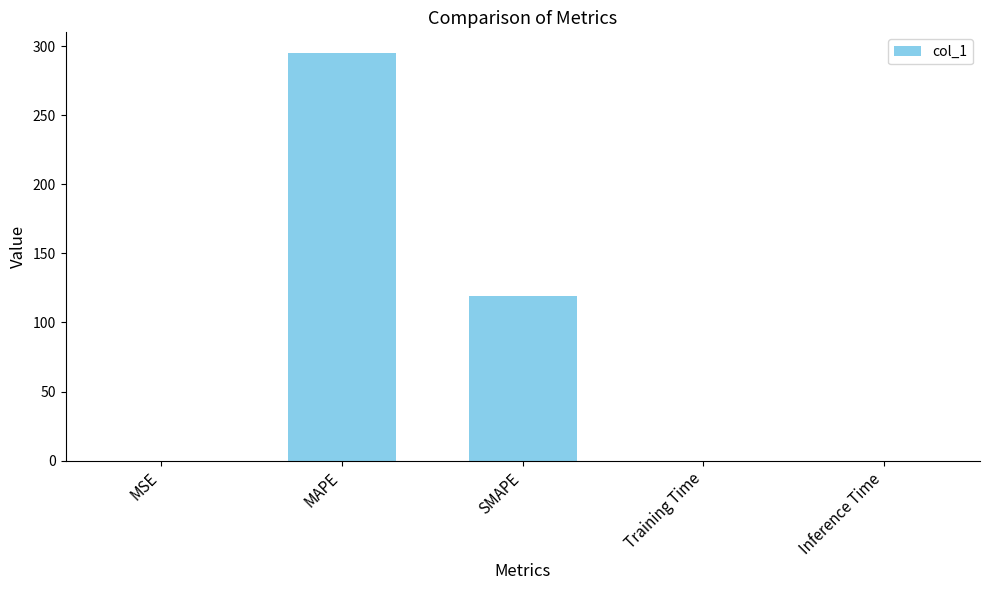

Which label corresponds to the largest value in the chart?

MAPE